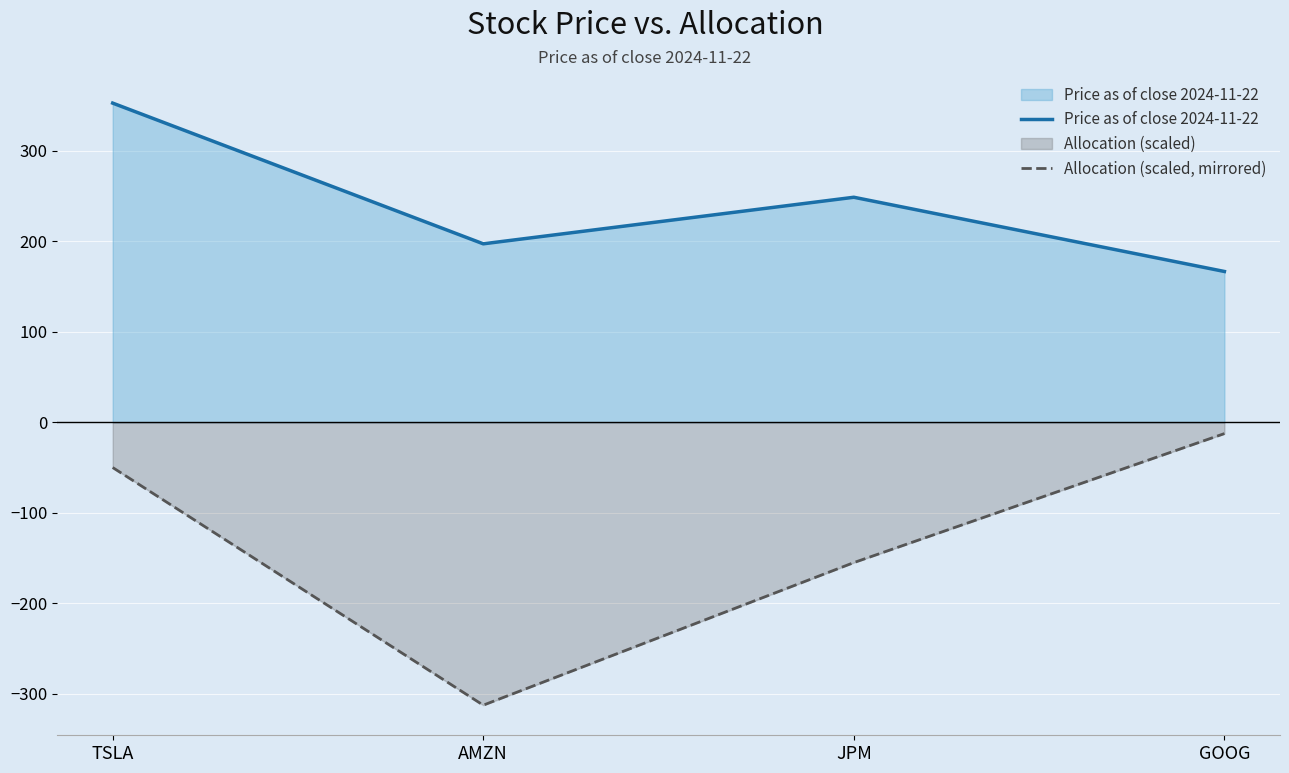

True or false: Allocation (scaled, mirrored) has more than 2 interior local peaks.

False